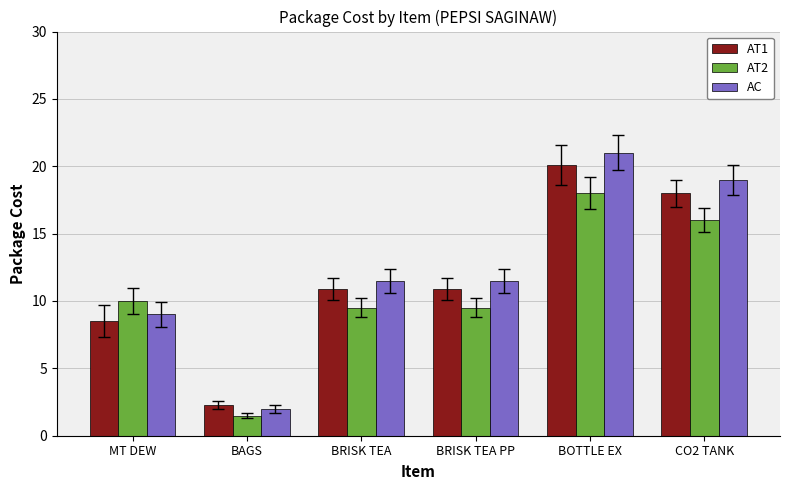

What is the total value across all series at BRISK TEA PP?

31.9